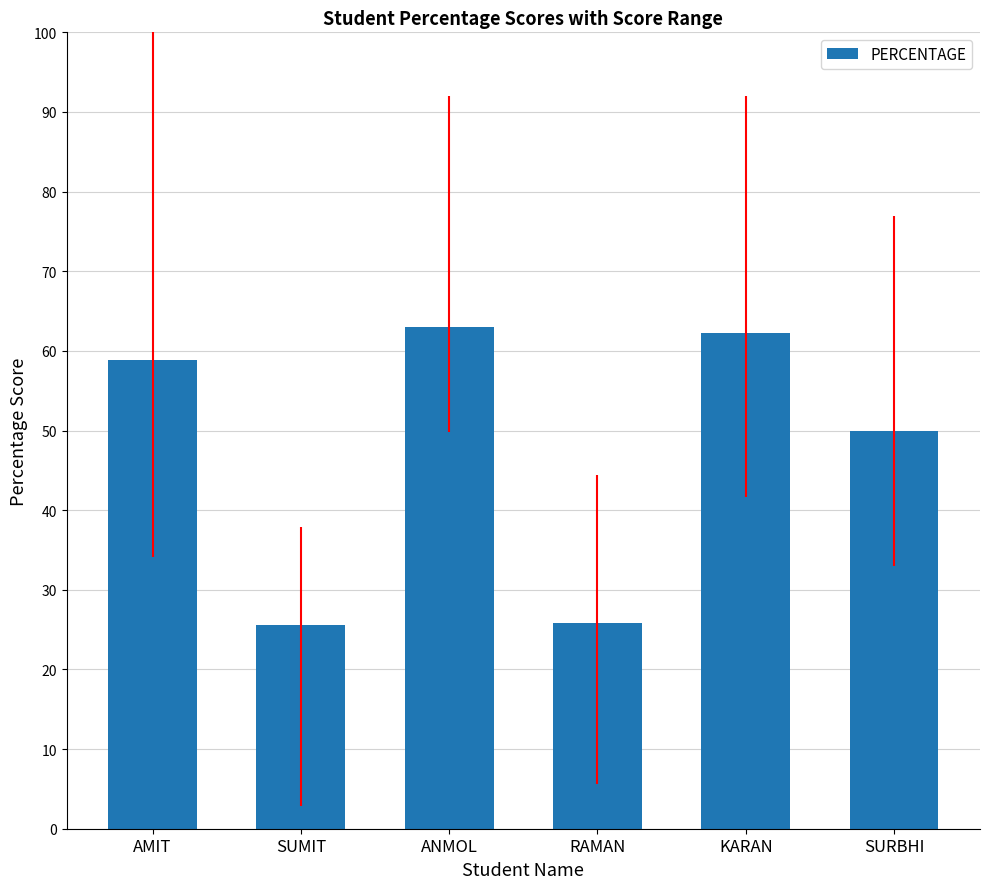

What is the difference between the values at SUMIT and KARAN?

36.6